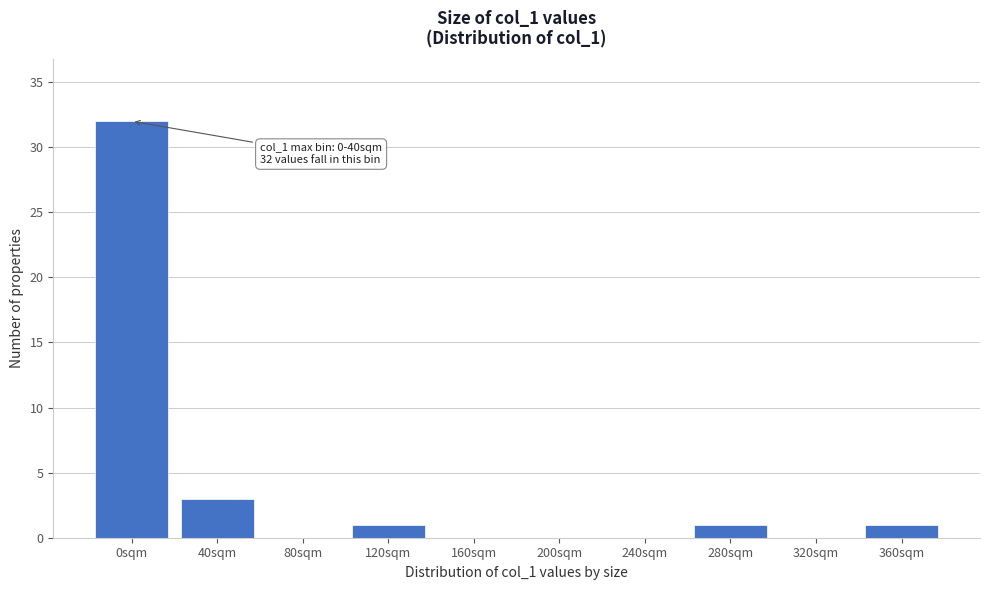

Reading left to right, transcribe all the data shown in this chart.

0sqm=32	40sqm=3	80sqm=0	120sqm=1	160sqm=0	200sqm=0	240sqm=0	280sqm=1	320sqm=0	360sqm=1